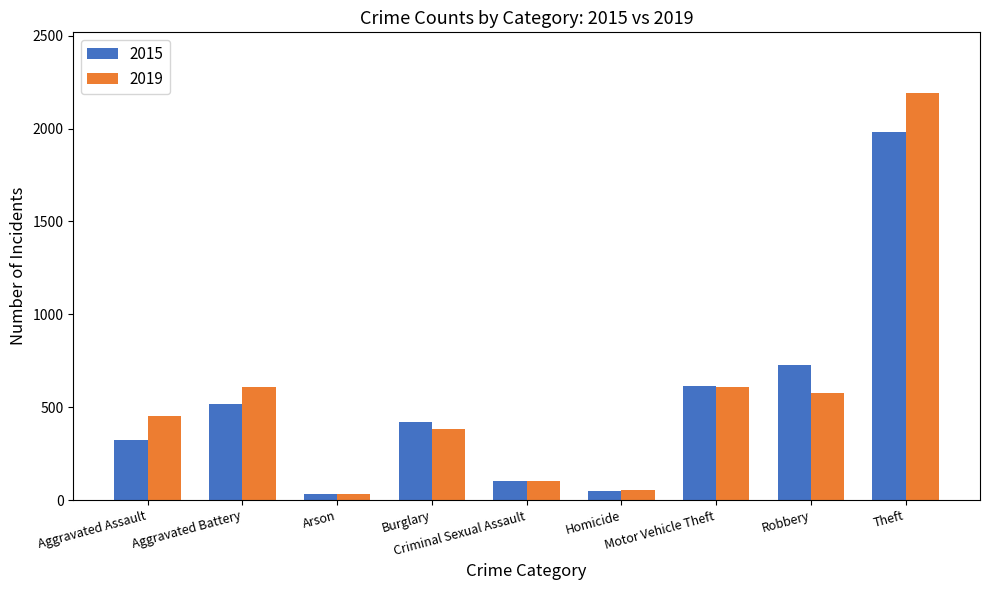

Which series changed the most between Homicide and Theft?

2019